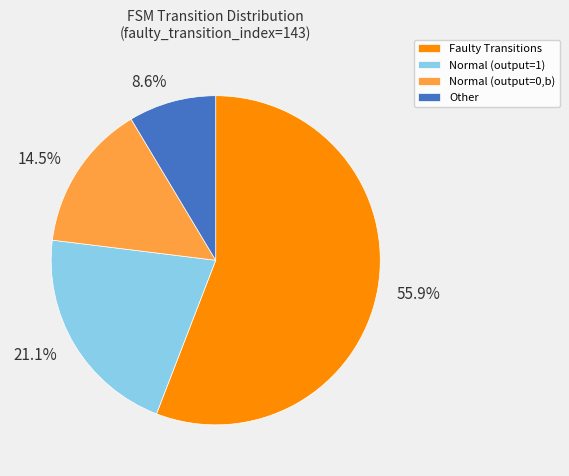

Approximately how many times larger is the value at 14.5% compared to 55.9%?

0.3